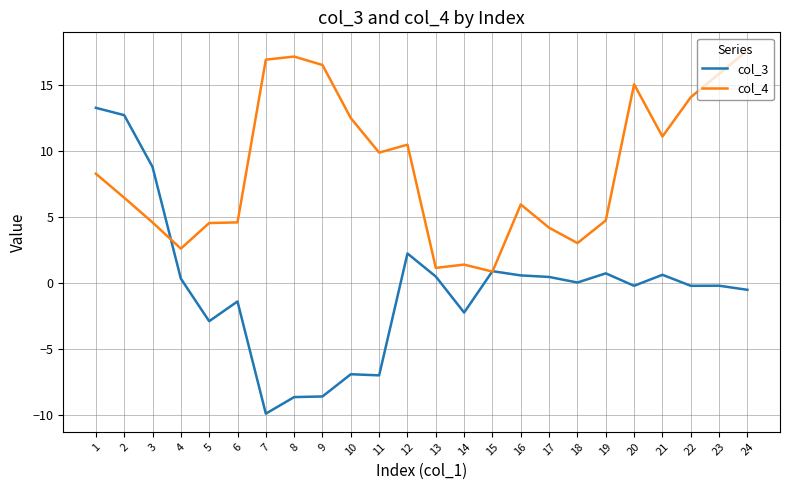

What is the highest value of the col_3 series?

13.3